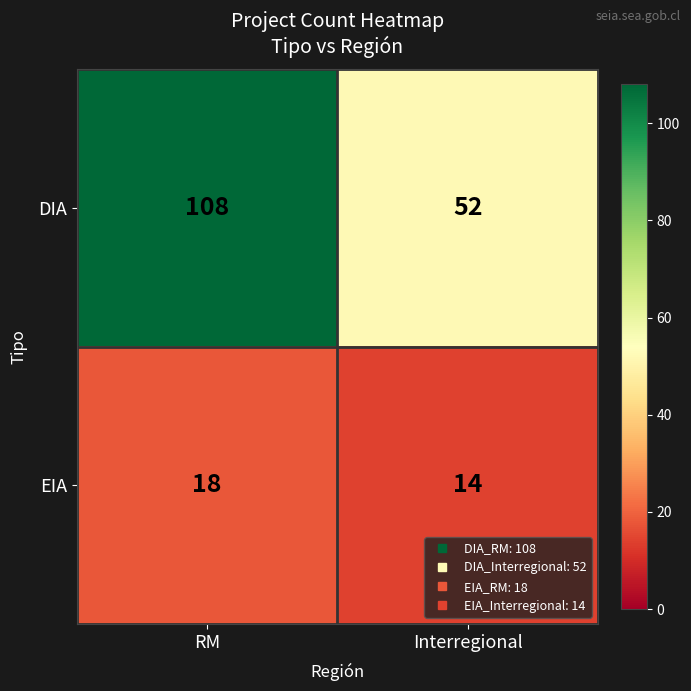

What is the difference between the EIA values at Interregional and RM?

4